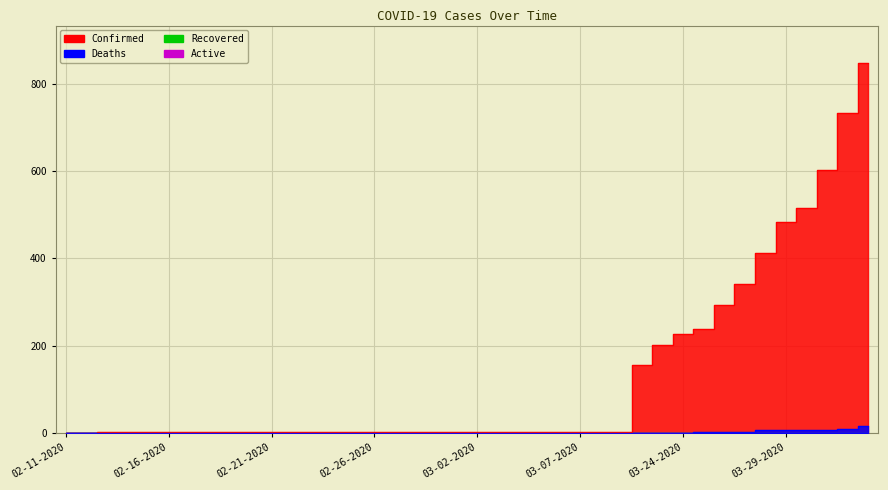

True or false: Recovered and Deaths cross at least once.

False